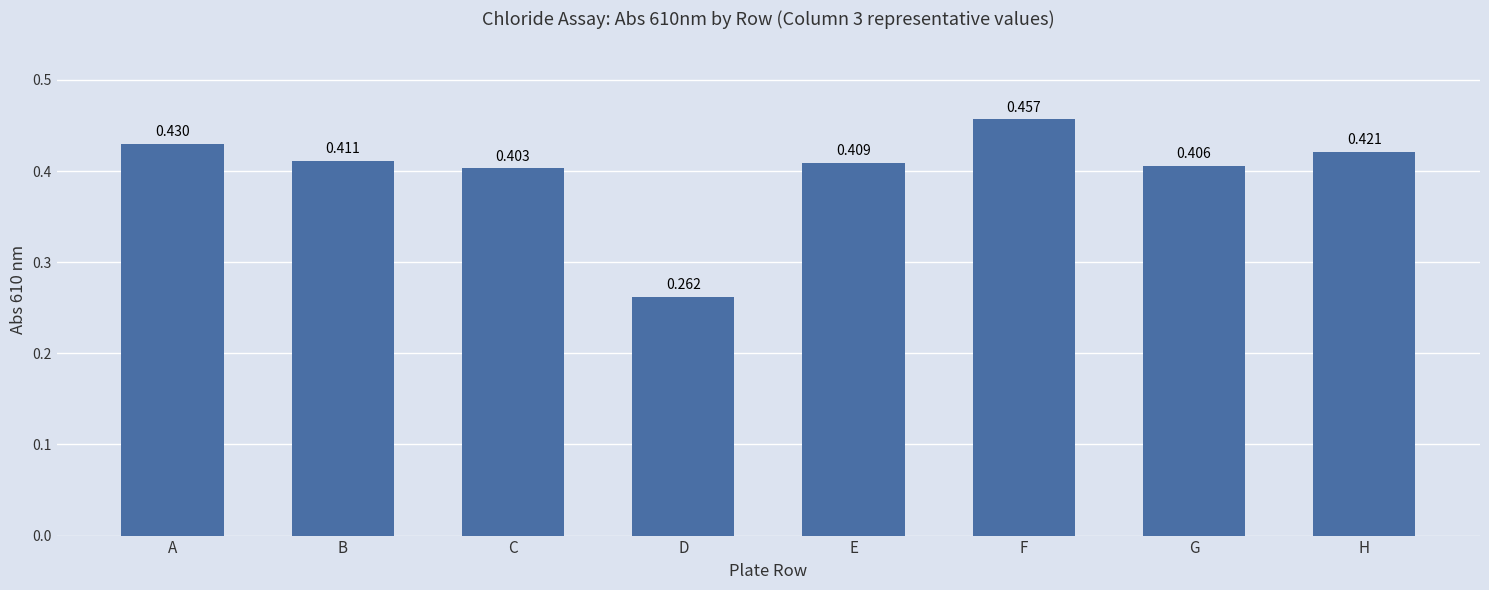

Where is the data nearest to the value 0?

D